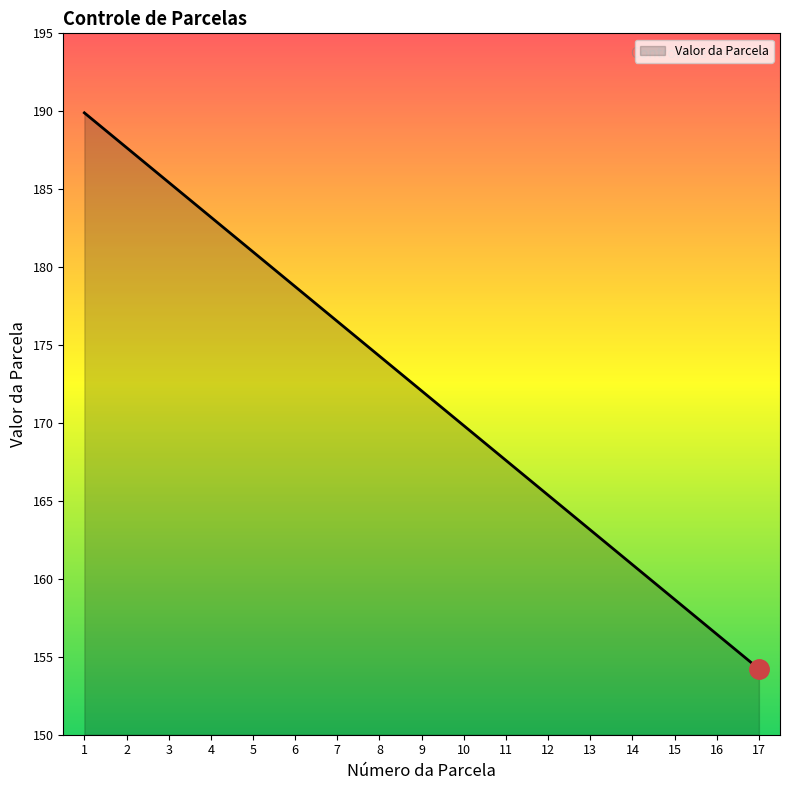

How many lines are shown in the chart?

1